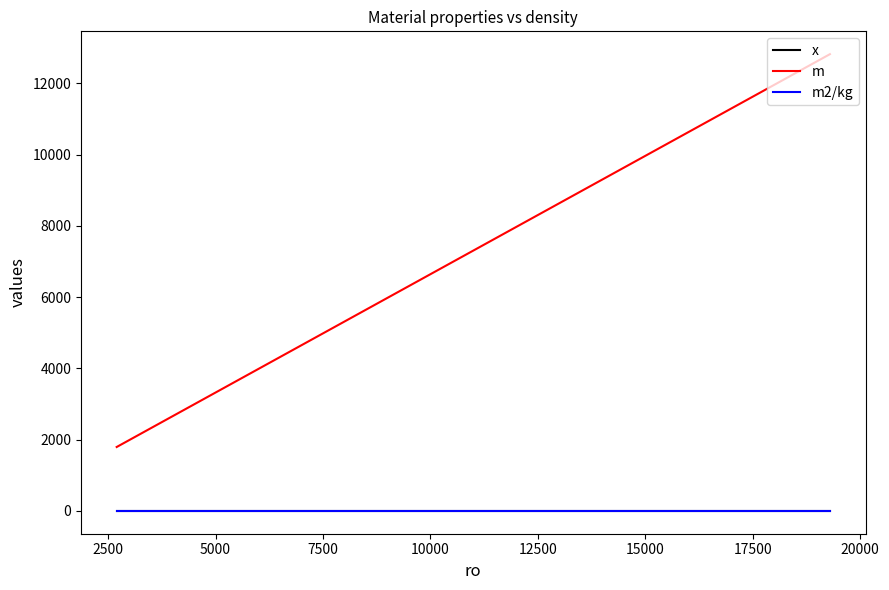

Which series has the largest range (max minus min)?

m